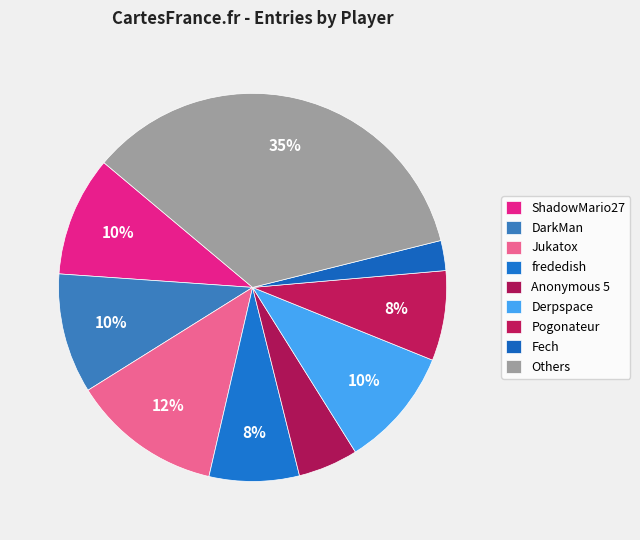

How many segments does this pie chart have?

9